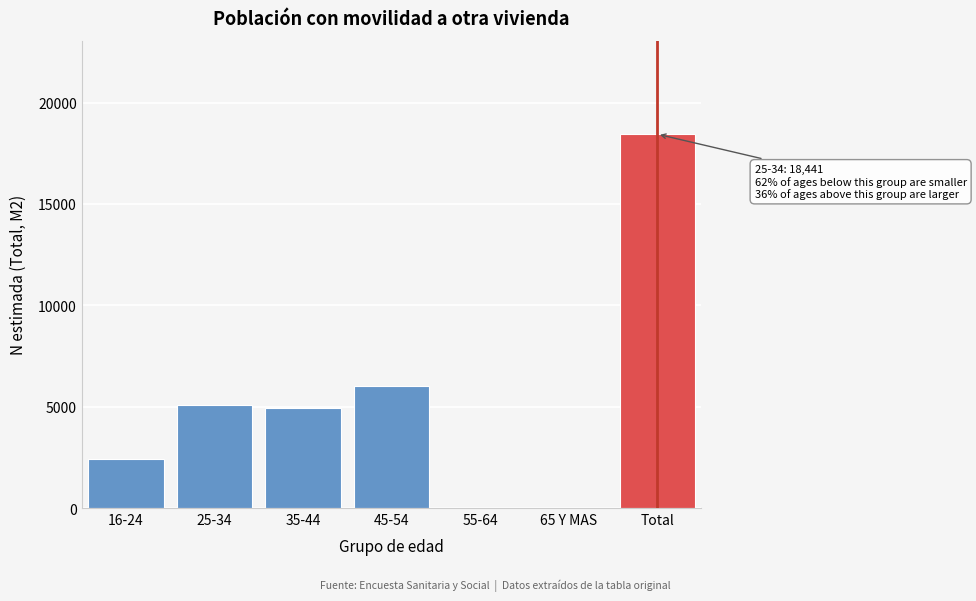

Reading right to left, what are all the values shown in this chart?

Total=18441	65 Y MAS=0	55-64=0	45-54=6021	35-44=4954	25-34=5060	16-24=2405